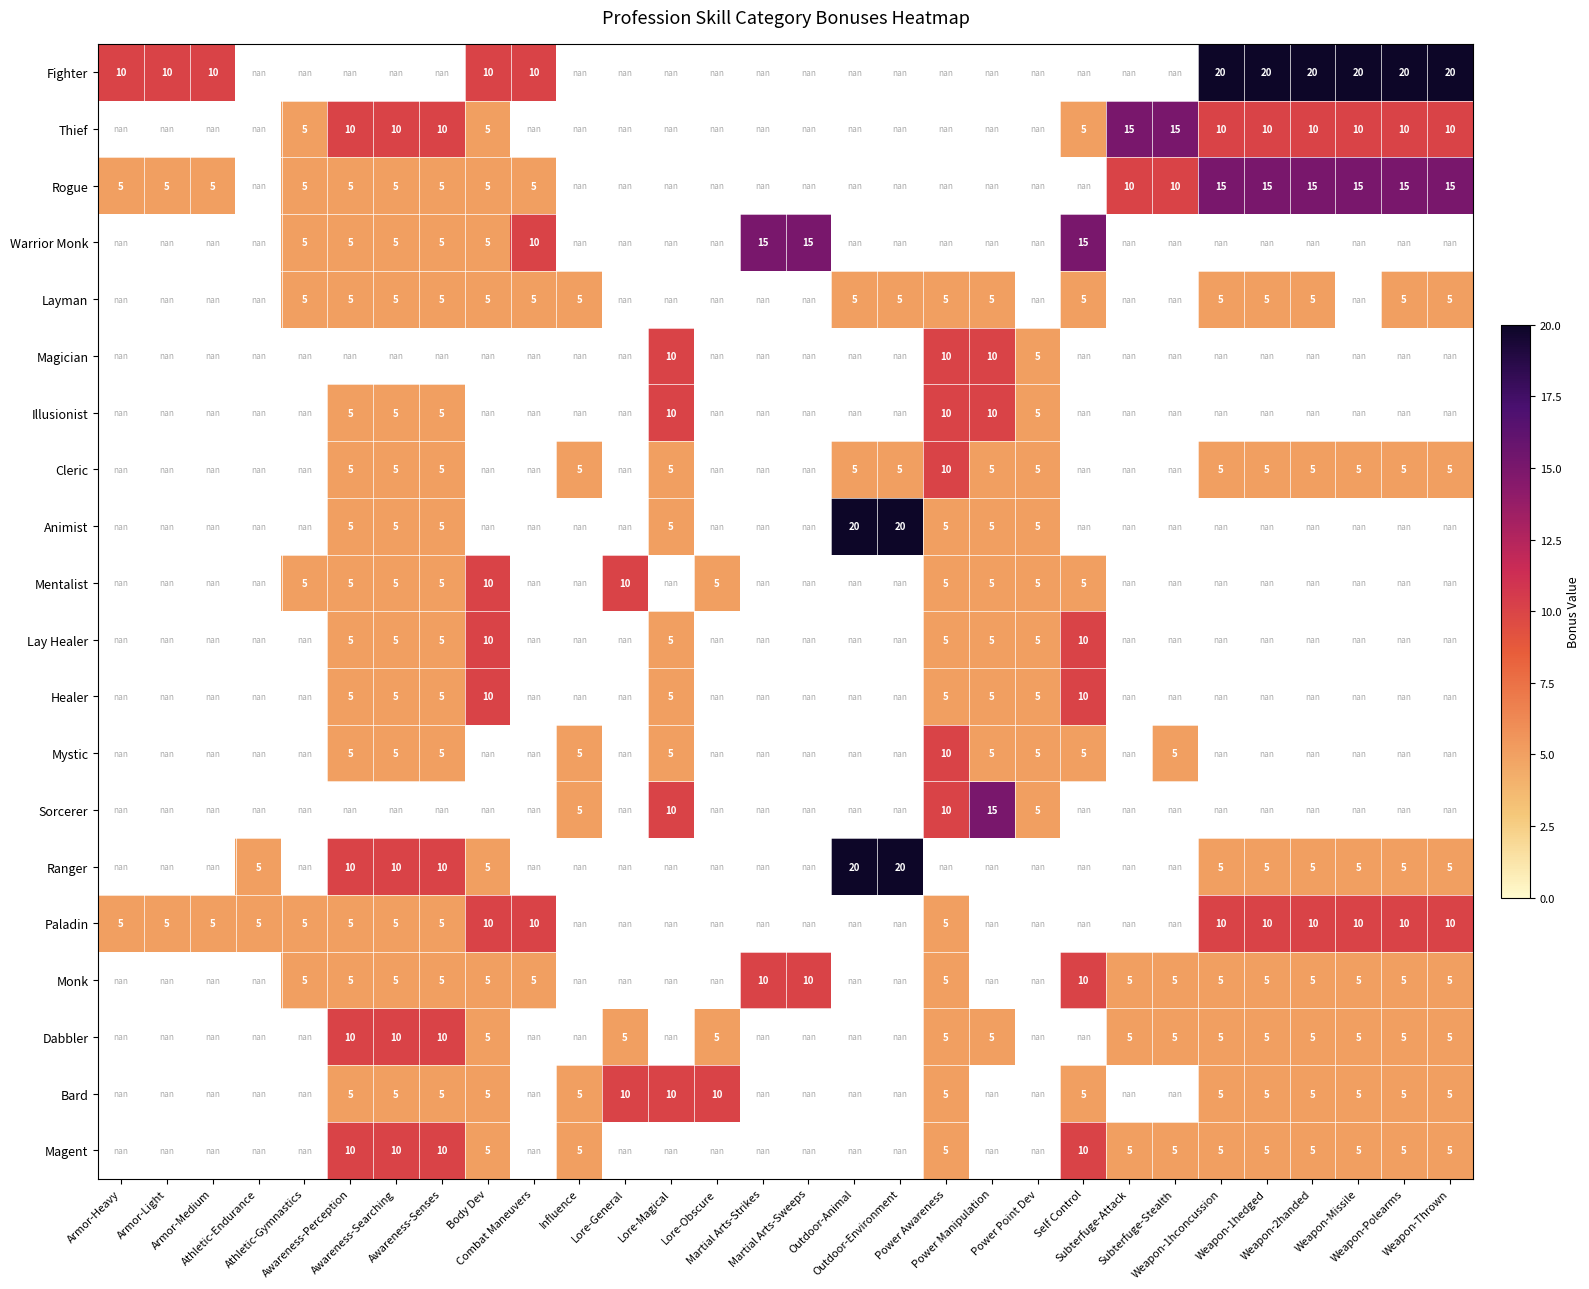

What is the maximum value shown in the chart?

20.0